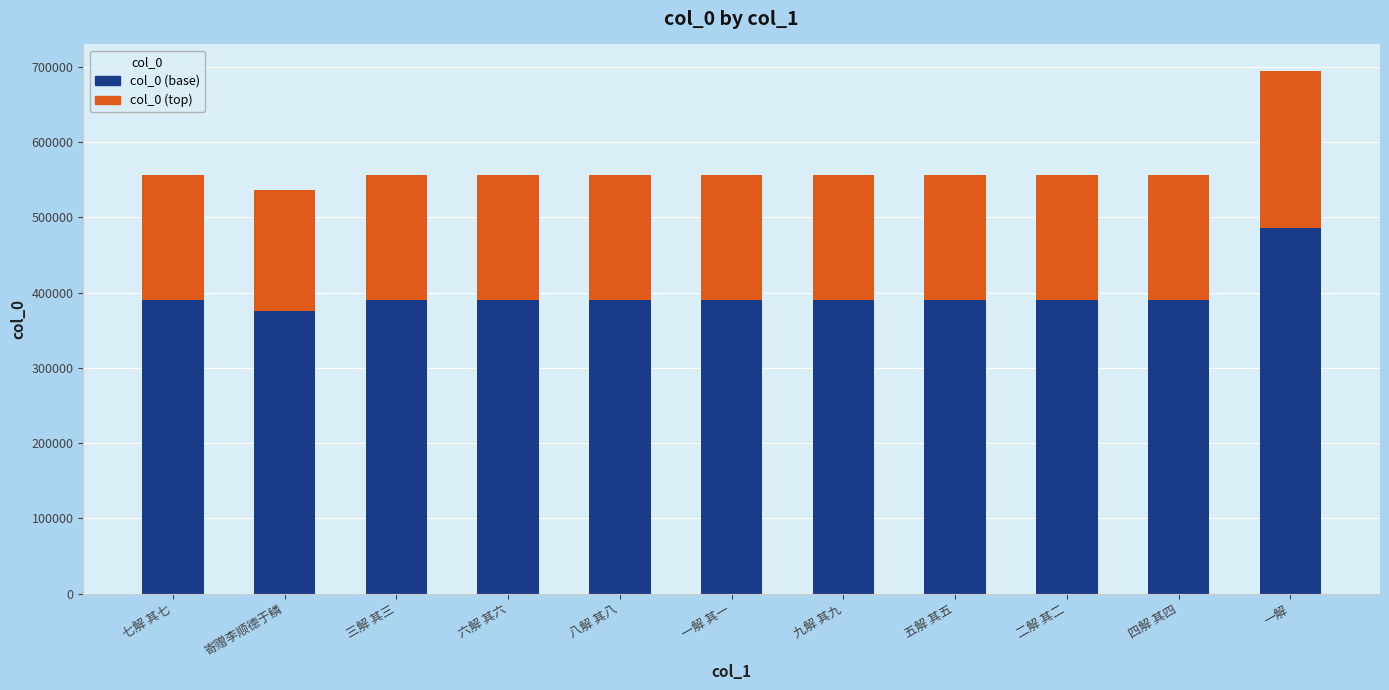

What is the average value of the col_0 (base) series?

397221.7